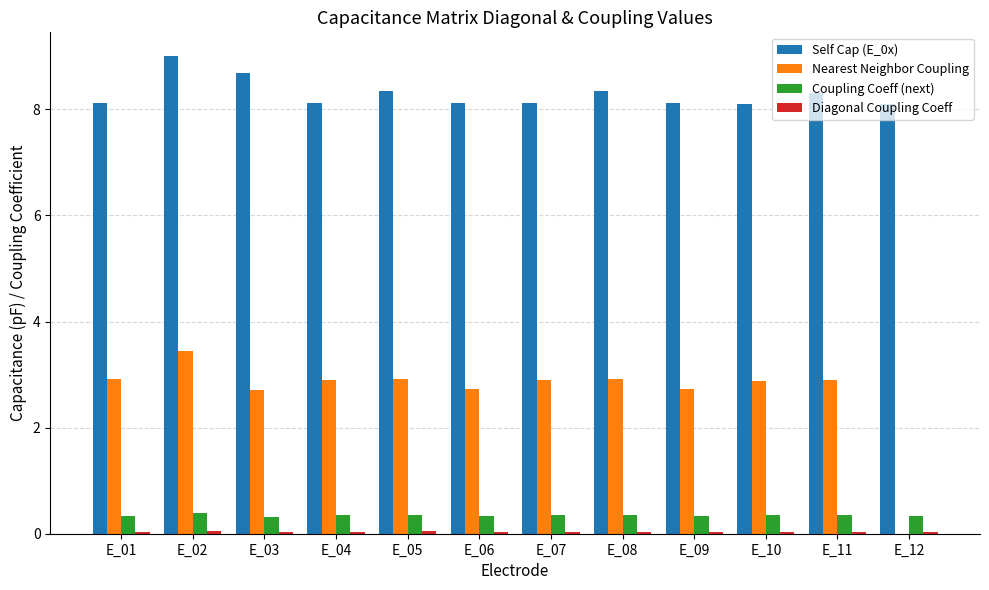

What is the total value across all series at E_06?

11.2